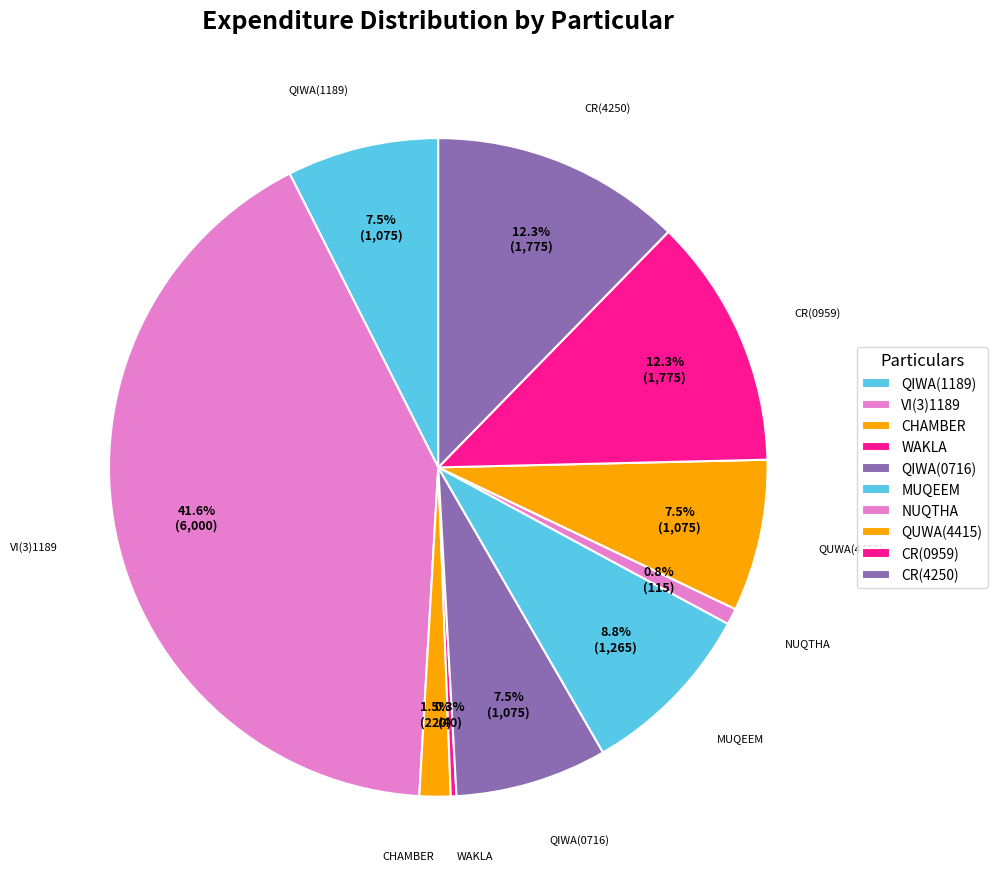

Which slice is the smallest?

WAKLA